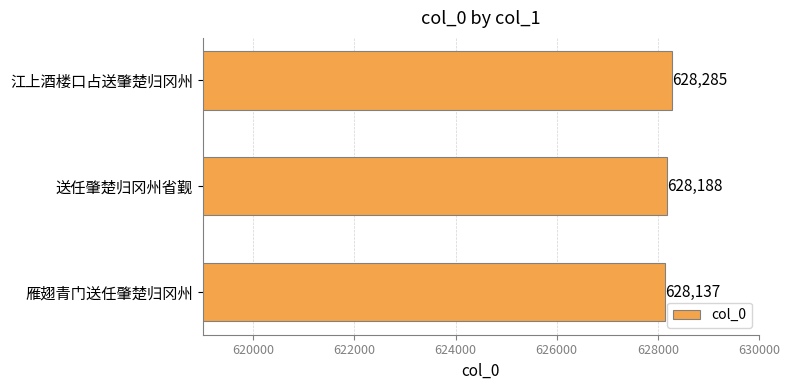

Rank the categories by value from lowest to highest.

雁翅青门送任肇楚归冈州, 送任肇楚归冈州省觐, 江上酒楼口占送肇楚归冈州